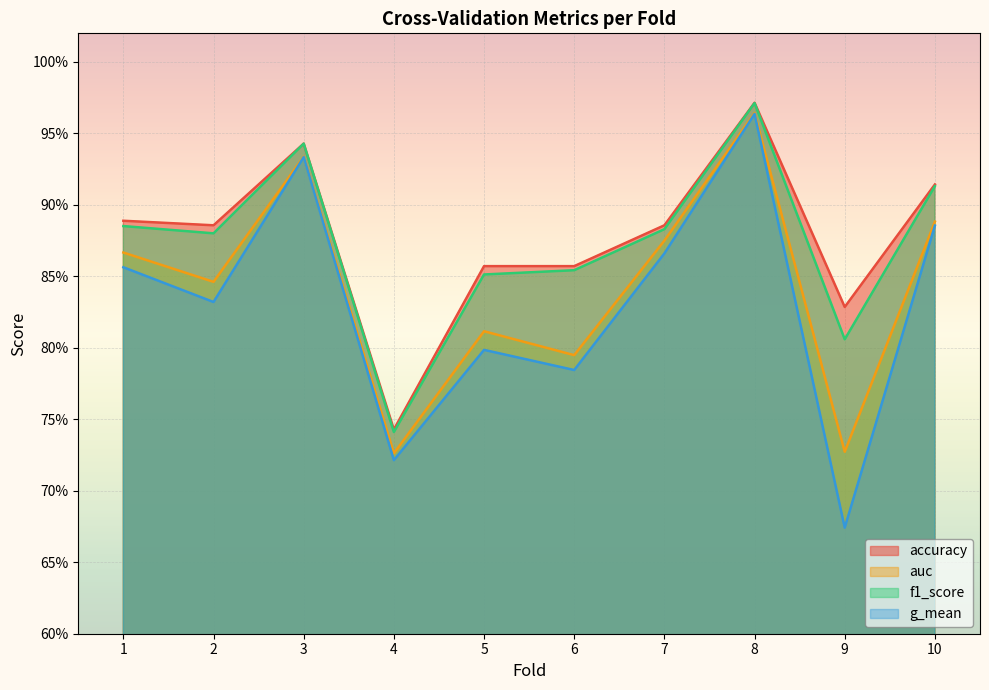

Reading right to left, transcribe all the data shown in this chart.

accuracy: 10=0.9	9=0.8	8=1.0	7=0.9	6=0.9	5=0.9	4=0.7	3=0.9	2=0.9	1=0.9
auc: 10=0.9	9=0.7	8=1.0	7=0.9	6=0.8	5=0.8	4=0.7	3=0.9	2=0.8	1=0.9
f1_score: 10=0.9	9=0.8	8=1.0	7=0.9	6=0.9	5=0.9	4=0.7	3=0.9	2=0.9	1=0.9
g_mean: 10=0.9	9=0.7	8=1.0	7=0.9	6=0.8	5=0.8	4=0.7	3=0.9	2=0.8	1=0.9